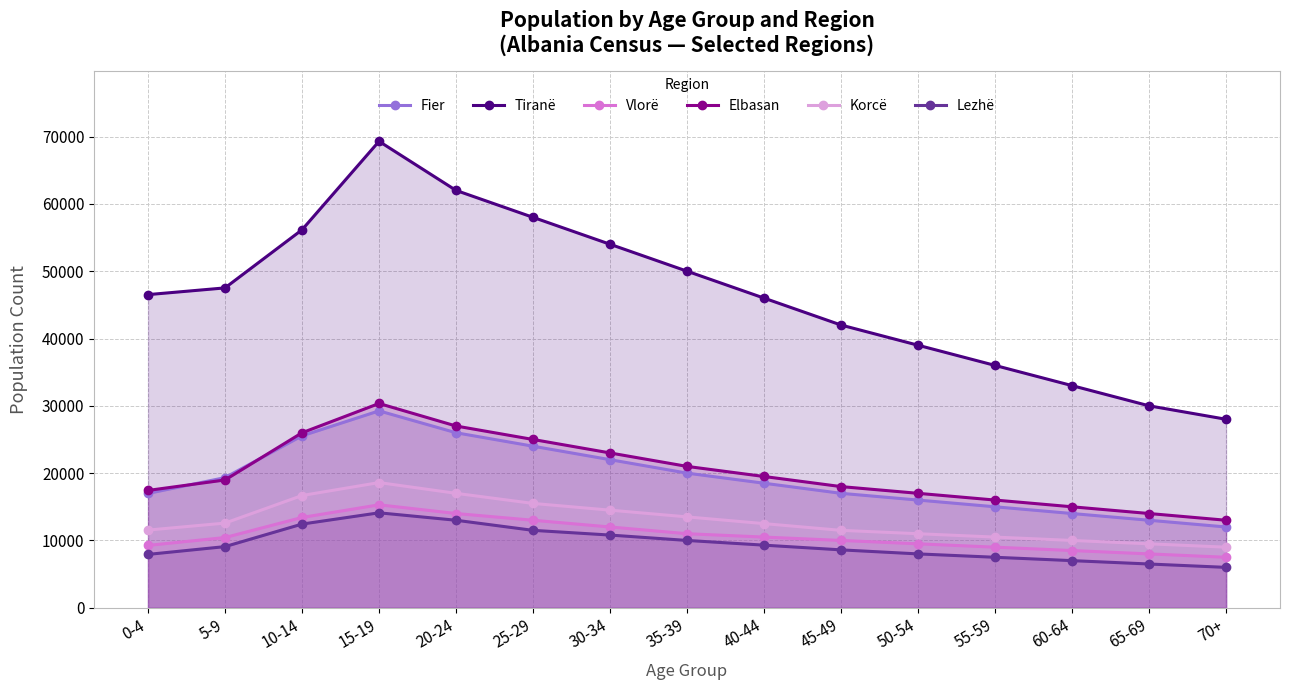

Reading left to right, list all the values displayed in this chart.

Fier: 0-4=16986	5-9=19336	10-14=25541	15-19=29251	20-24=26000	25-29=24000	30-34=22000	35-39=20000	40-44=18500	45-49=17000	50-54=16000	55-59=15000	60-64=14000	65-69=13000	70+=12000
Tiranë: 0-4=46520	5-9=47519	10-14=56151	15-19=69294	20-24=62000	25-29=58000	30-34=54000	35-39=50000	40-44=46000	45-49=42000	50-54=39000	55-59=36000	60-64=33000	65-69=30000	70+=28000
Vlorë: 0-4=9263	5-9=10431	10-14=13413	15-19=15294	20-24=14000	25-29=13000	30-34=12000	35-39=11000	40-44=10500	45-49=10000	50-54=9500	55-59=9000	60-64=8500	65-69=8000	70+=7500
Elbasan: 0-4=17429	5-9=18985	10-14=25997	15-19=30346	20-24=27000	25-29=25000	30-34=23000	35-39=21000	40-44=19500	45-49=18000	50-54=17000	55-59=16000	60-64=15000	65-69=14000	70+=13000
Korcë: 0-4=11540	5-9=12578	10-14=16673	15-19=18598	20-24=17000	25-29=15500	30-34=14500	35-39=13500	40-44=12500	45-49=11500	50-54=11000	55-59=10500	60-64=10000	65-69=9500	70+=9000
Lezhë: 0-4=7927	5-9=9084	10-14=12431	15-19=14106	20-24=13000	25-29=11500	30-34=10800	35-39=10000	40-44=9300	45-49=8600	50-54=8000	55-59=7500	60-64=7000	65-69=6500	70+=6000